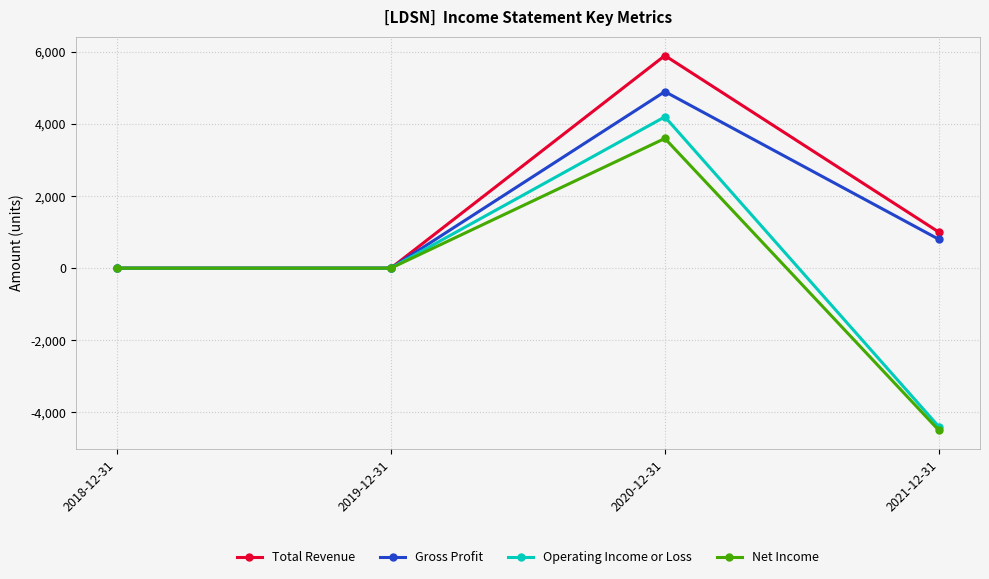

List the series in order of their peak value, lowest first.

Net Income, Operating Income or Loss, Gross Profit, Total Revenue